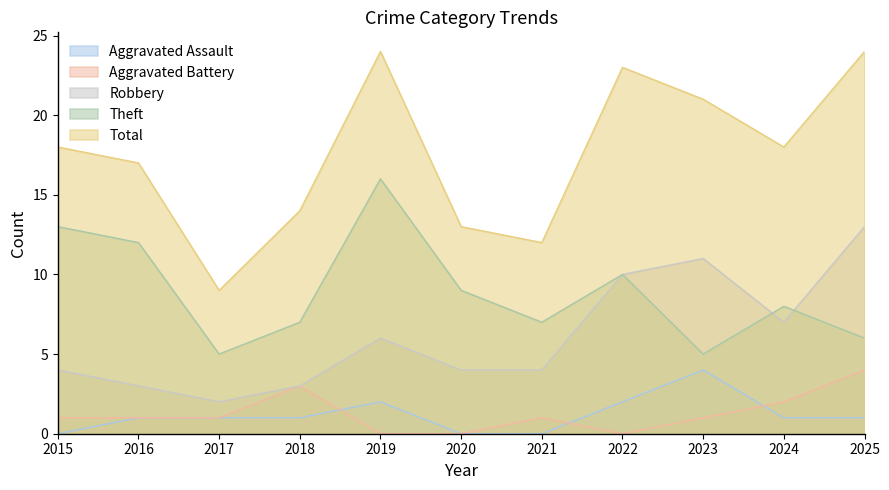

Which has a higher value, 2015 or 2023?

2023